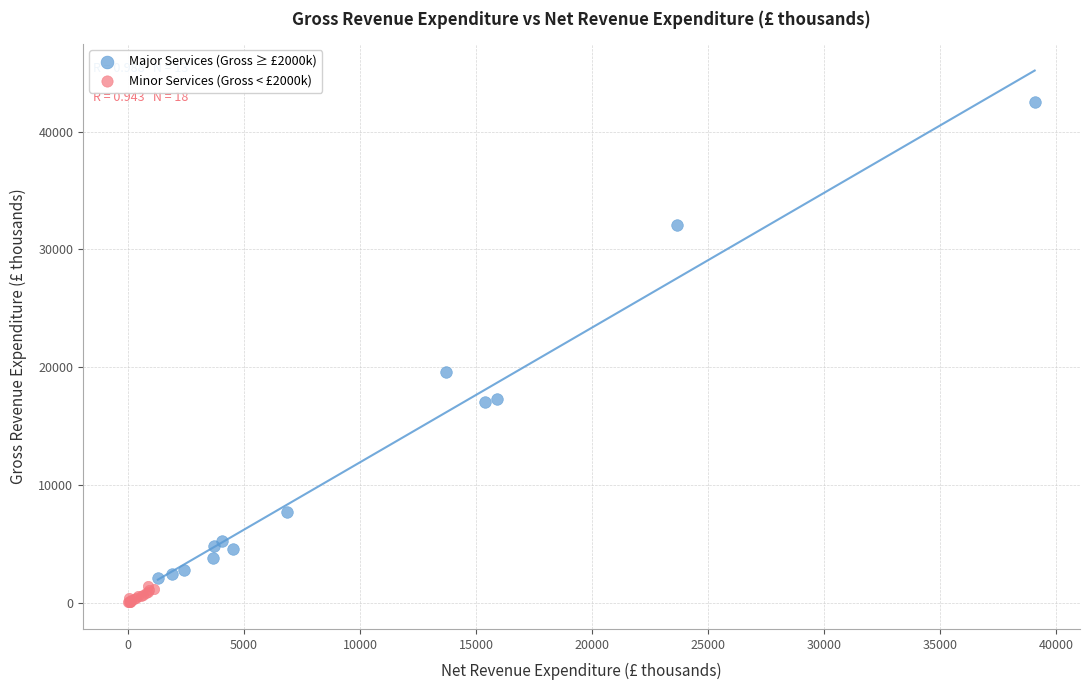

Which series reaches the maximum Y coordinate?

Major Services (Gross ≥ £2000k)